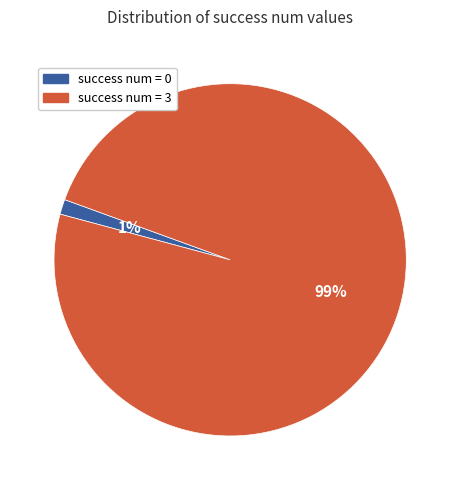

Does any single category account for the majority?

Yes